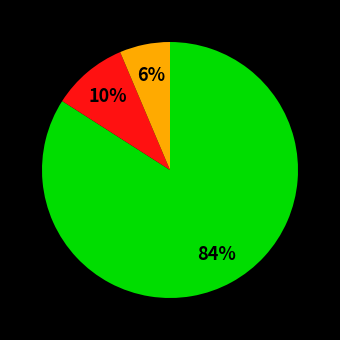

To the nearest percent, what is the difference between the largest and smallest slice percentages?

78%